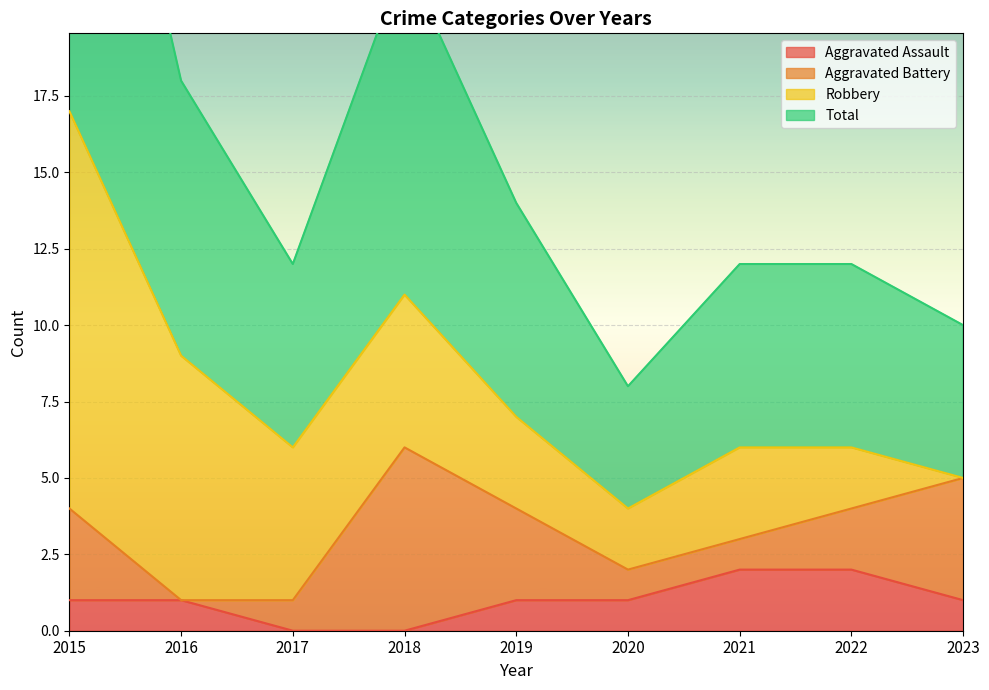

What is the difference between the Total values at 2022 and 2019?

1